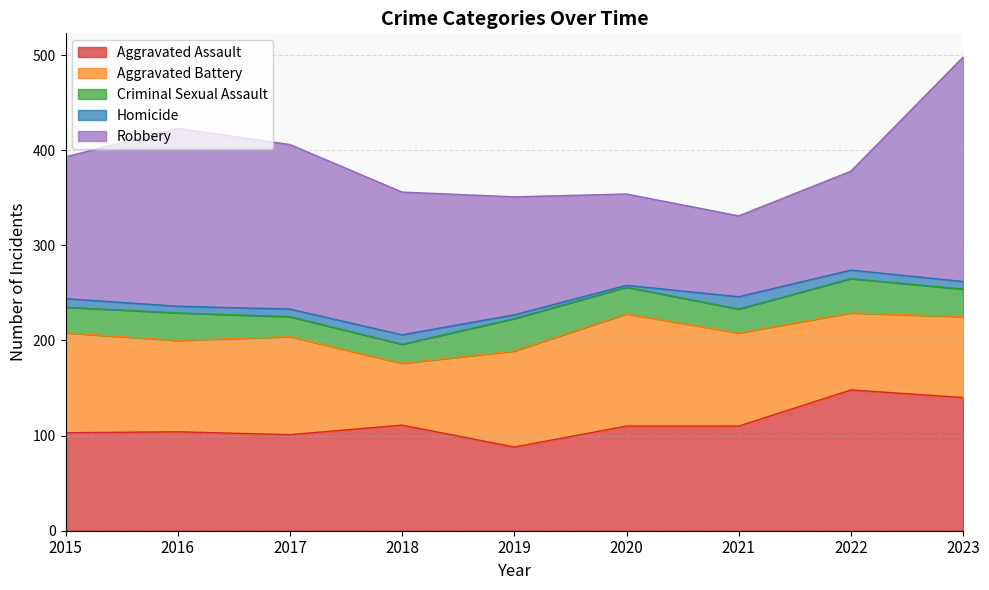

What is the total value across all series at 2023?

498